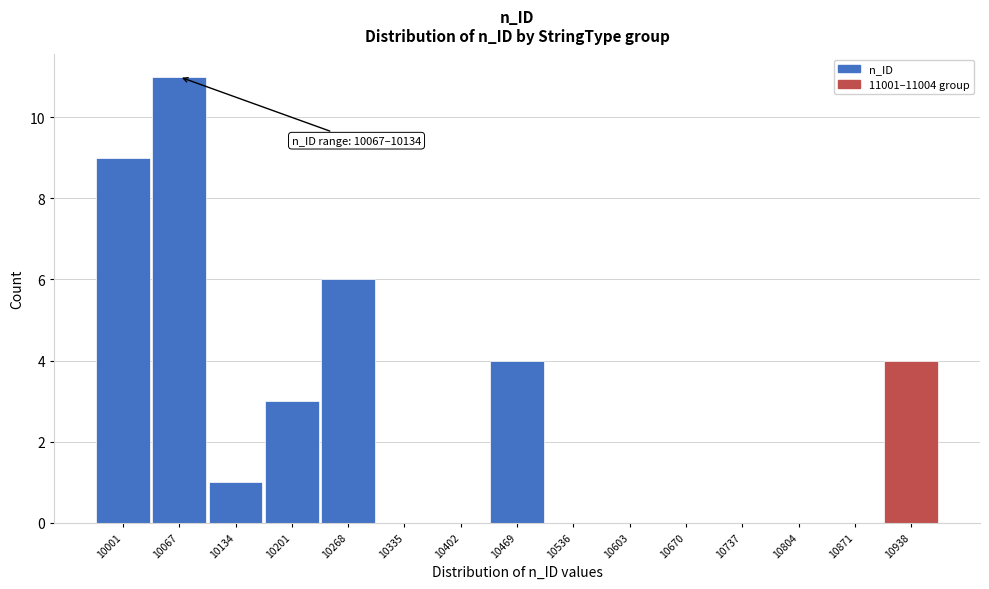

Reading right to left, extract all data points from this chart.

10938=4	10871=0	10804=0	10737=0	10670=0	10603=0	10536=0	10469=4	10402=0	10335=0	10268=6	10201=3	10134=1	10067=11	10001=9